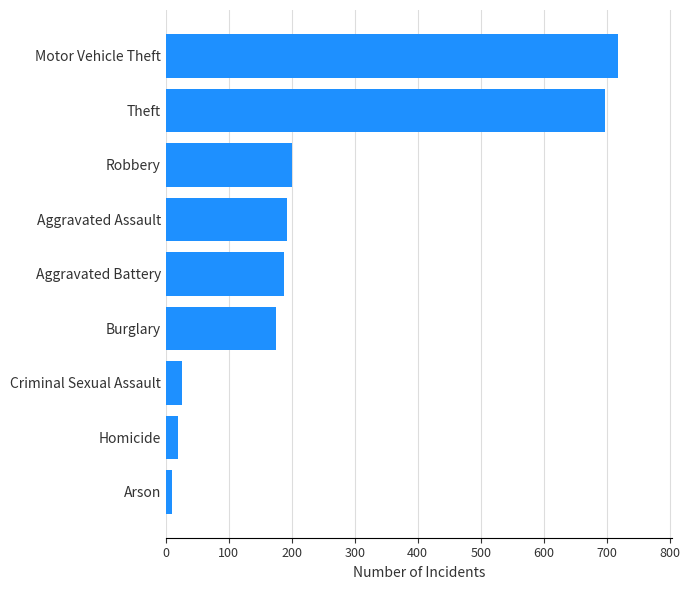

How many bars are there in total?

9